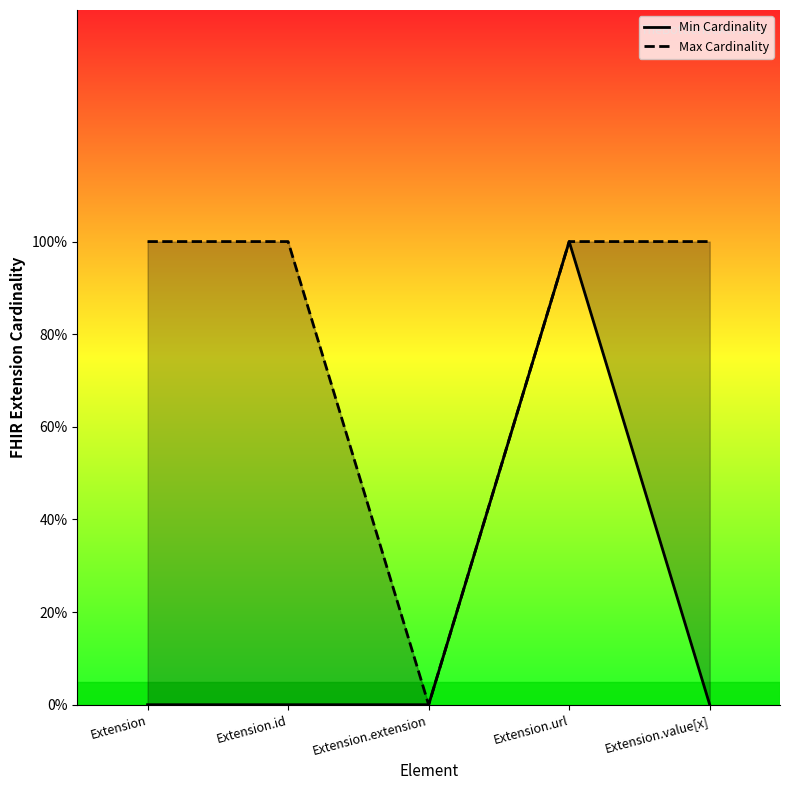

True or false: Min Cardinality and Max Cardinality intersect in this chart.

False